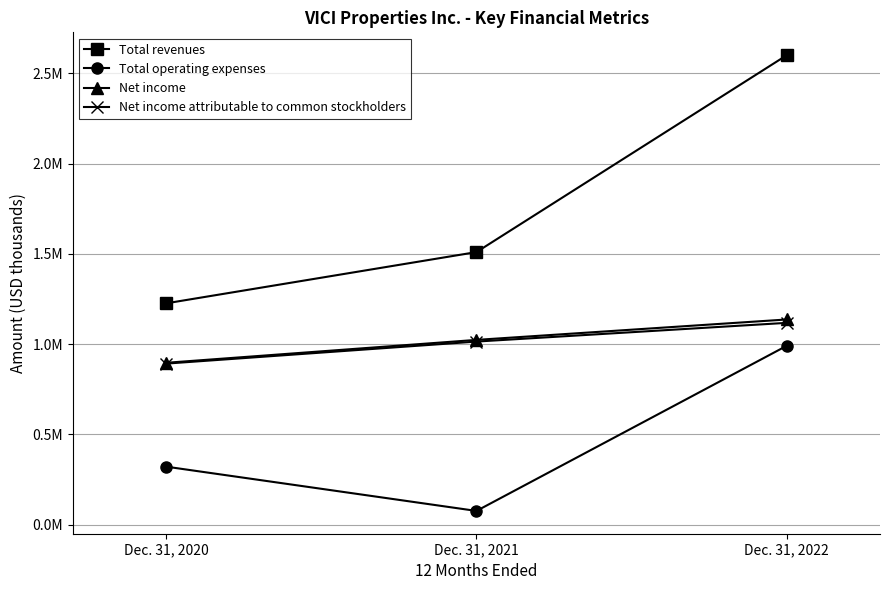

Between Dec. 31, 2020 and Dec. 31, 2022, which is larger?

Dec. 31, 2022